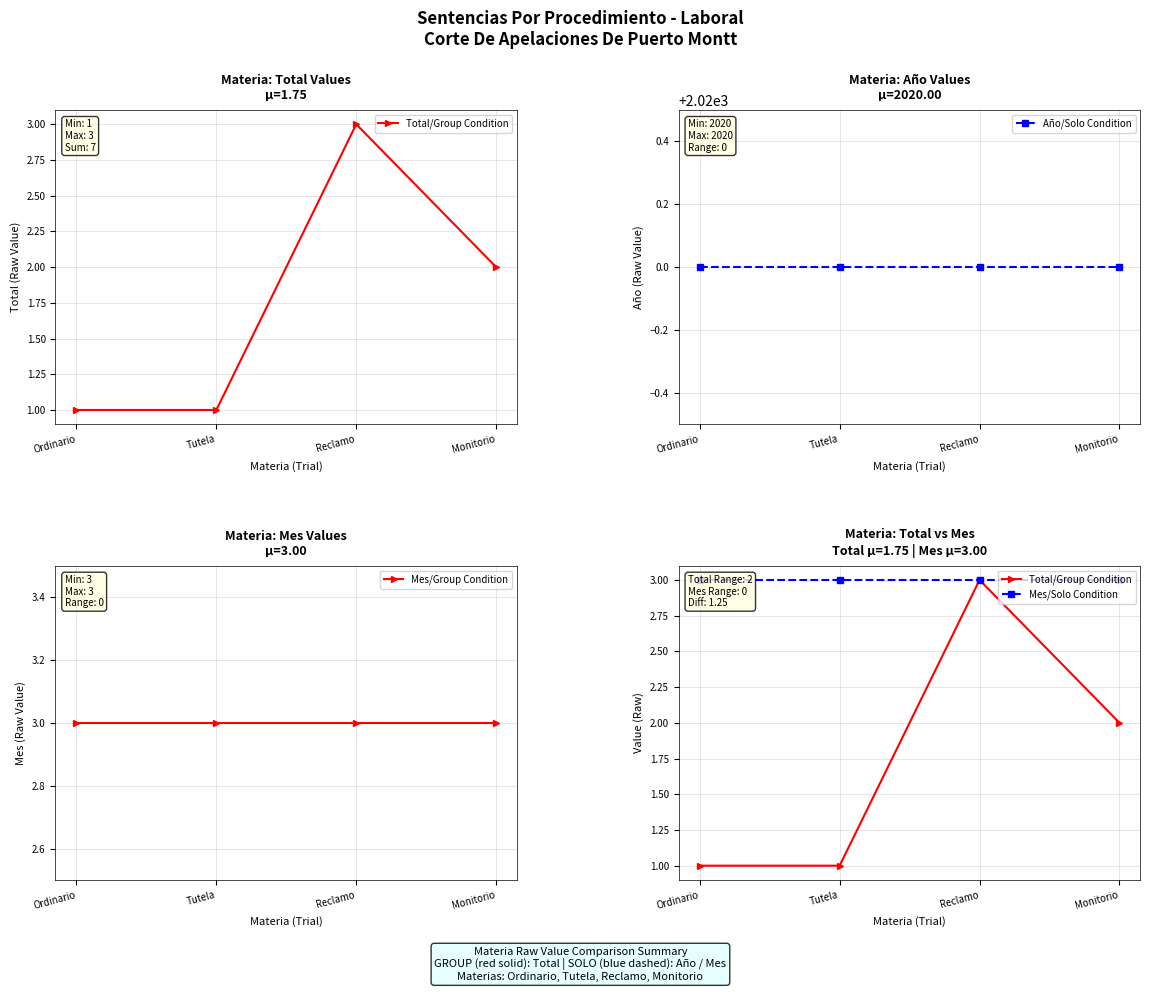

What is the sum of the Año/Solo Condition values at Monitorio and Reclamo?

4040